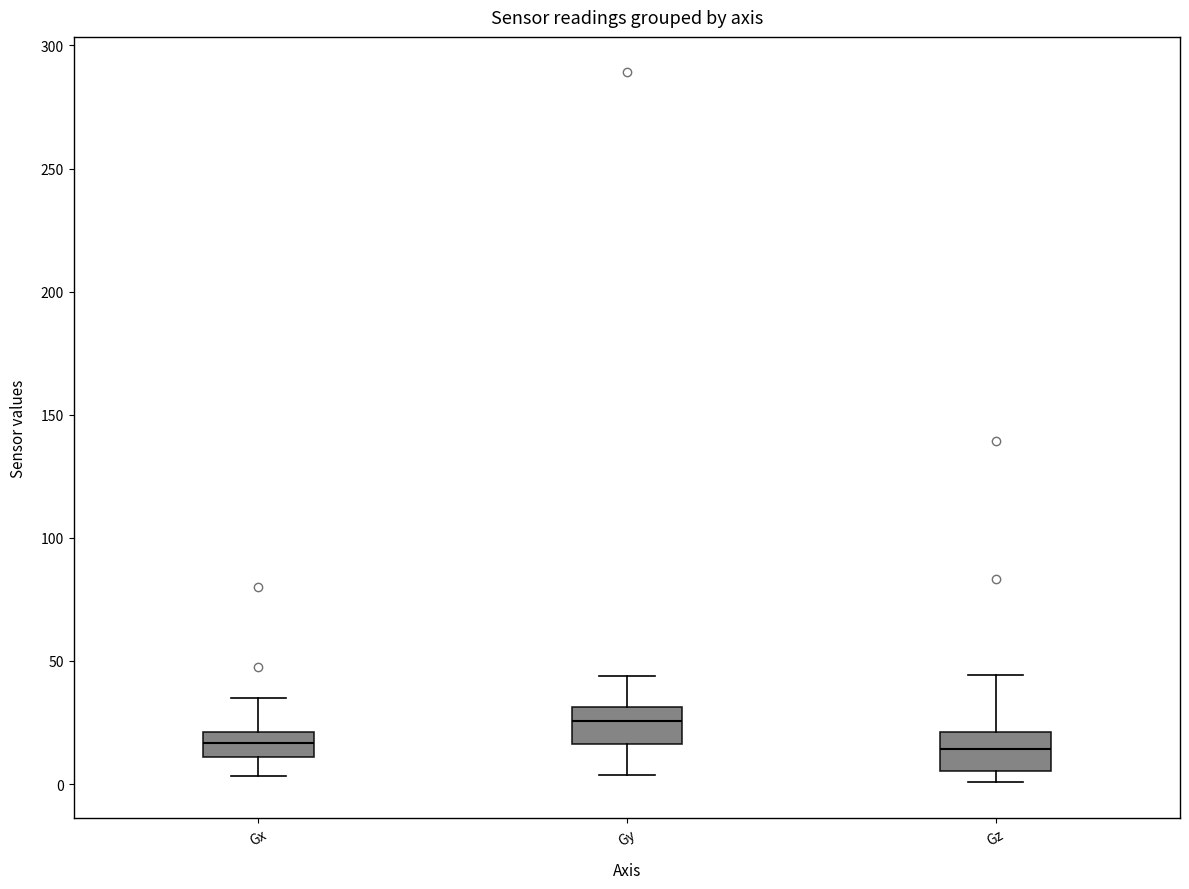

Reading left to right, read every box against the y-axis: the position of its median line, the range the box covers, and the ends of its whiskers. The values are not printed on the chart, so give them approximately, as read against the axis.

Gx: median 15, box 10 to 20, whiskers 5 to 35
Gy: median 25, box 15 to 30, whiskers 5 to 45
Gz: median 15, box 5 to 20, whiskers 0 to 45